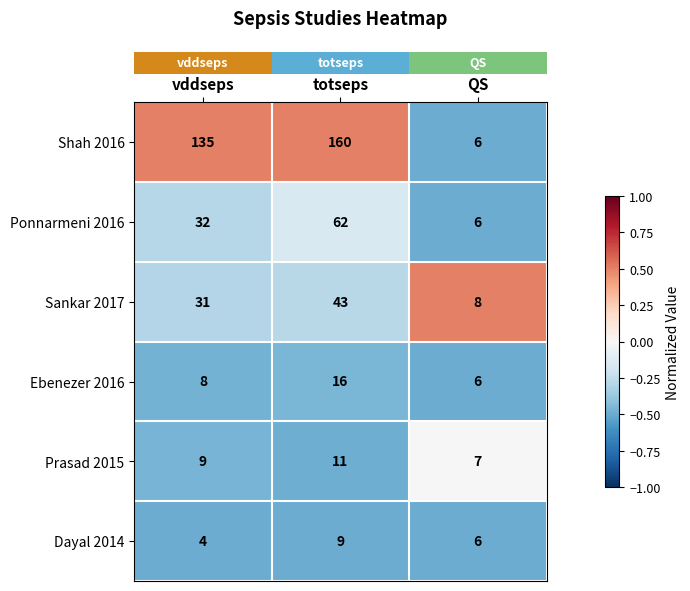

Reading left to right, what are all the values shown in this chart?

Shah 2016: vddseps=135	totseps=160	QS=6
Ponnarmeni 2016: vddseps=32	totseps=62	QS=6
Sankar 2017: vddseps=31	totseps=43	QS=8
Ebenezer 2016: vddseps=8	totseps=16	QS=6
Prasad 2015: vddseps=9	totseps=11	QS=7
Dayal 2014: vddseps=4	totseps=9	QS=6